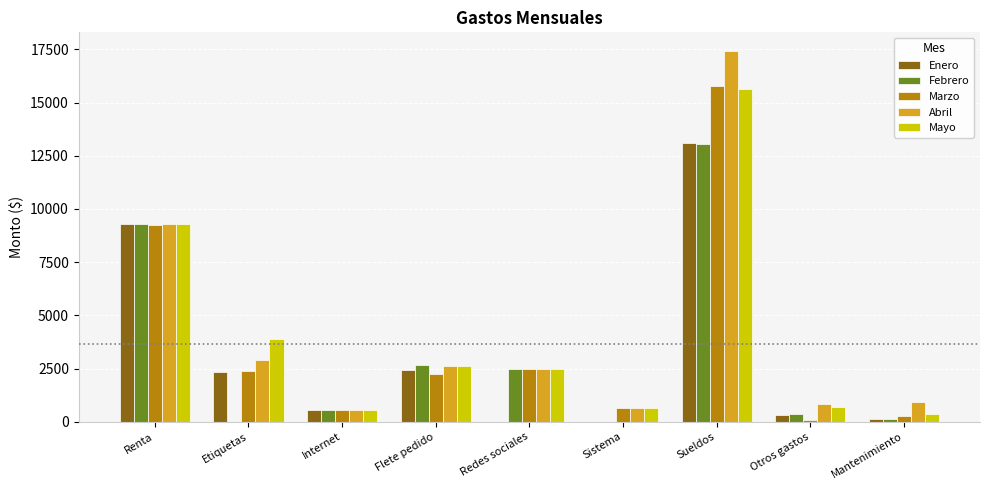

Is the value of Marzo at Renta greater than the value of Abril at Internet?

Yes